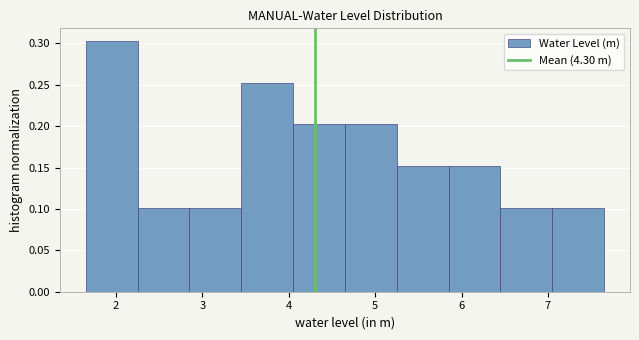

Over which range of the x-axis is the bar tallest?

1.6 to 2.2